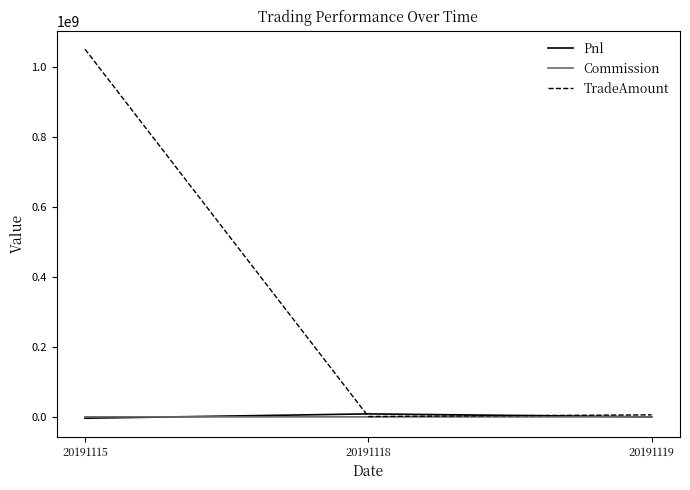

Between 20191115 and 20191118, which series saw the biggest shift?

TradeAmount